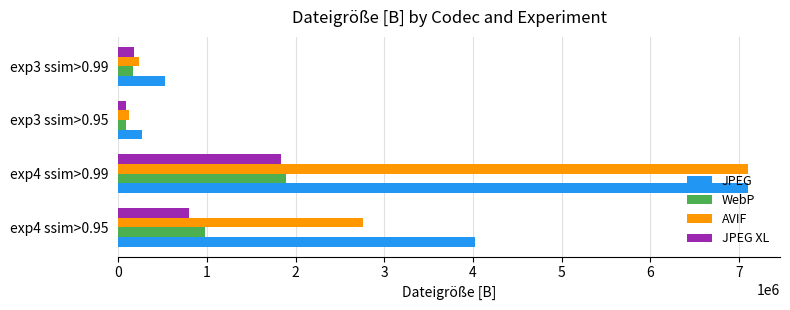

Which series has the widest spread of values?

AVIF